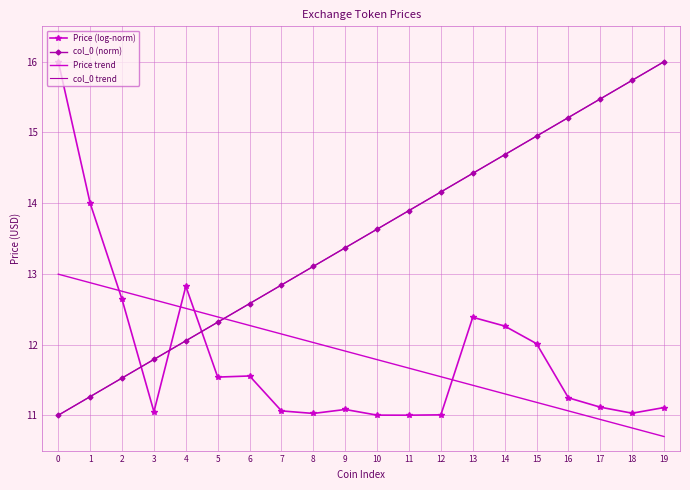

Is it true that col_0 trend equals 15.5 at 17?

True